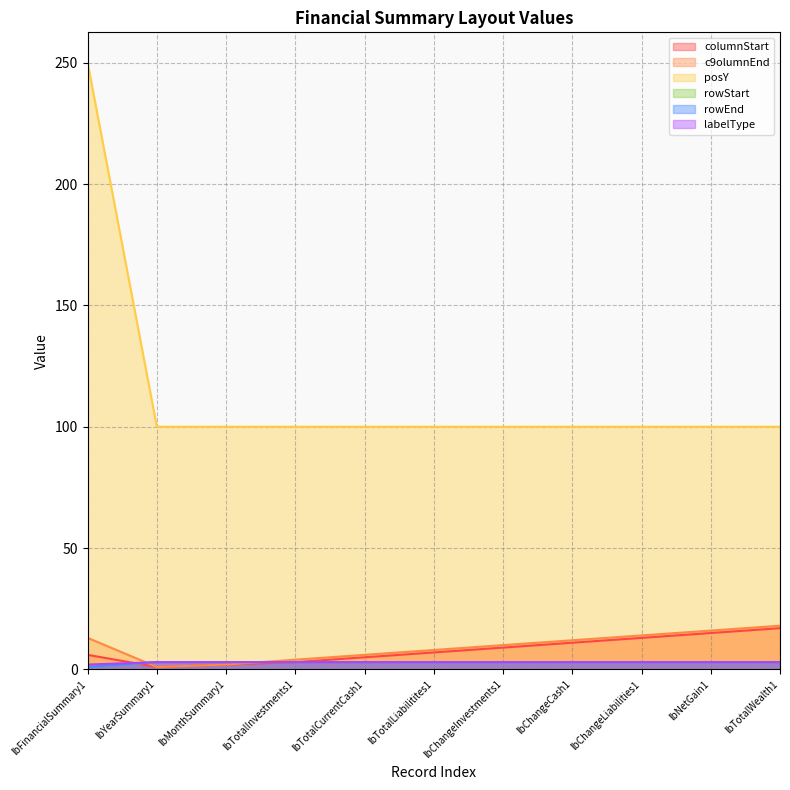

What is the sum of all columnStart values?

89